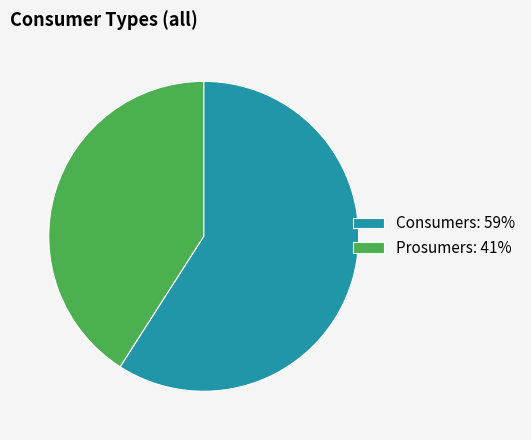

Do Consumers: 59% and Prosumers: 41% together represent more than half of the pie?

Yes